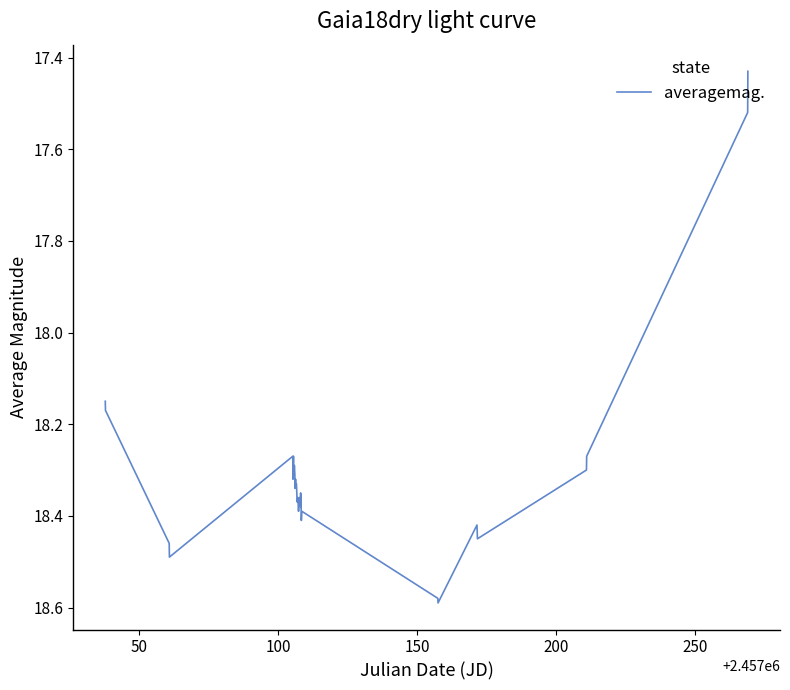

What is the difference between the maximum and minimum values?

1.2